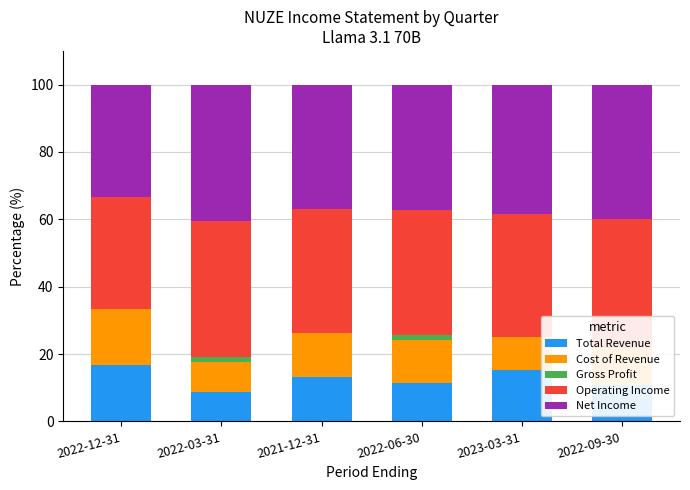

How many groups of bars are there?

6